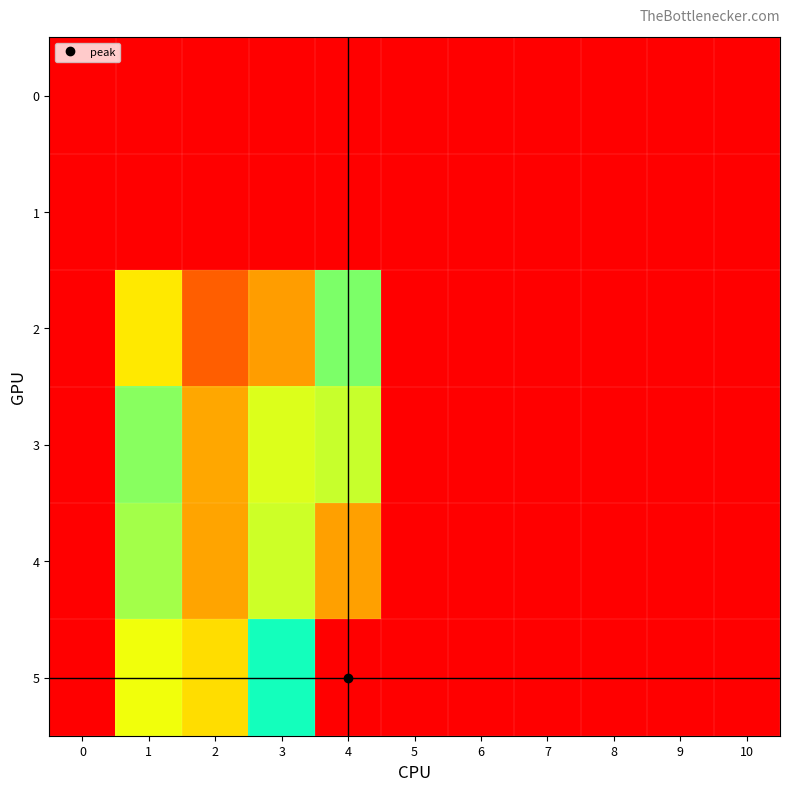

At how many categories does at least one series exceed 3?

4